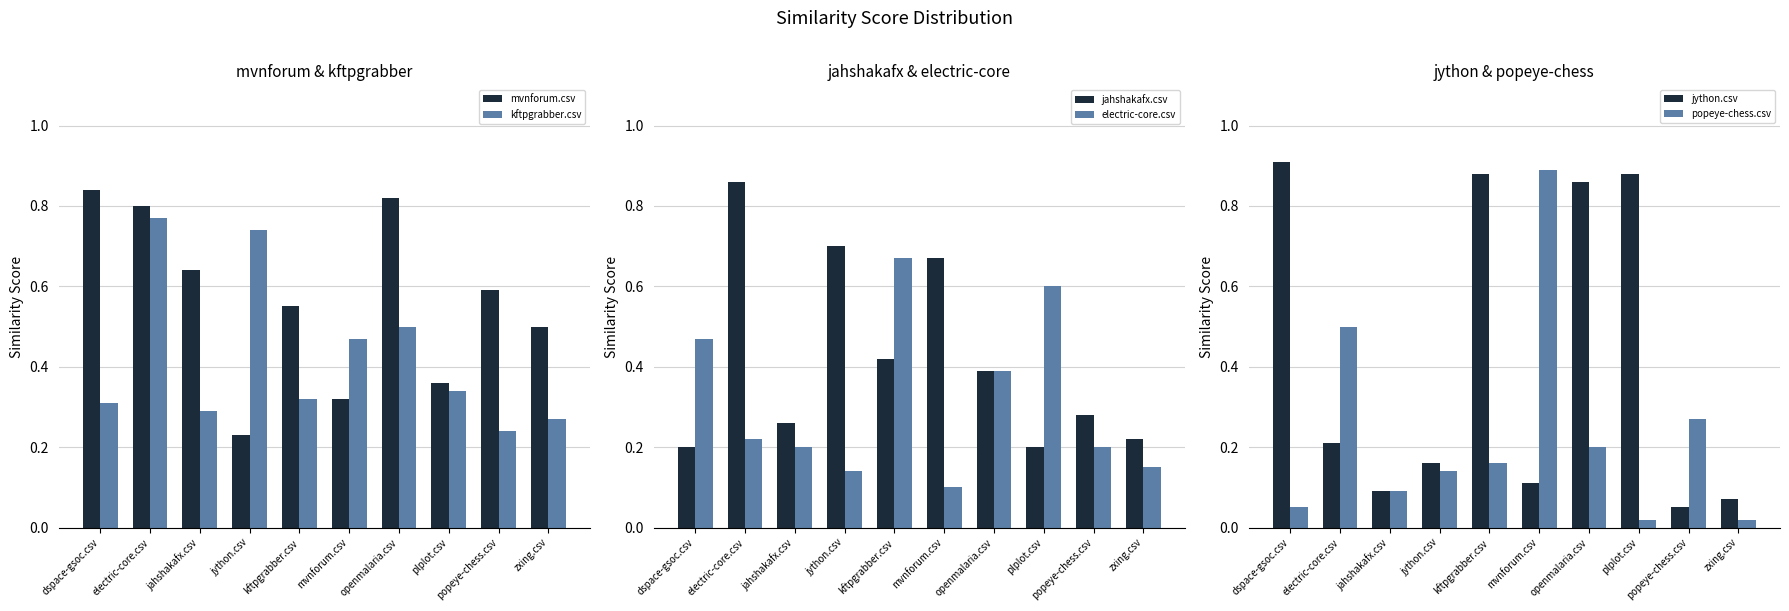

Rank the series by their maximum value, from lowest to highest.

electric-core.csv, kftpgrabber.csv, mvnforum.csv, jahshakafx.csv, popeye-chess.csv, jython.csv